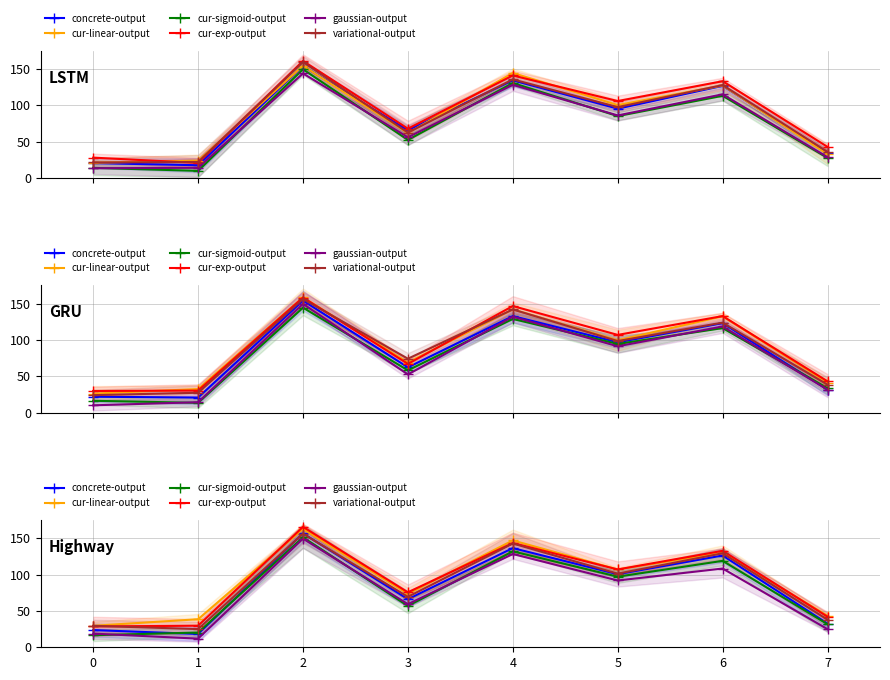

What is the difference between the maximum and second lowest values in the cur-sigmoid-output series?

130.9